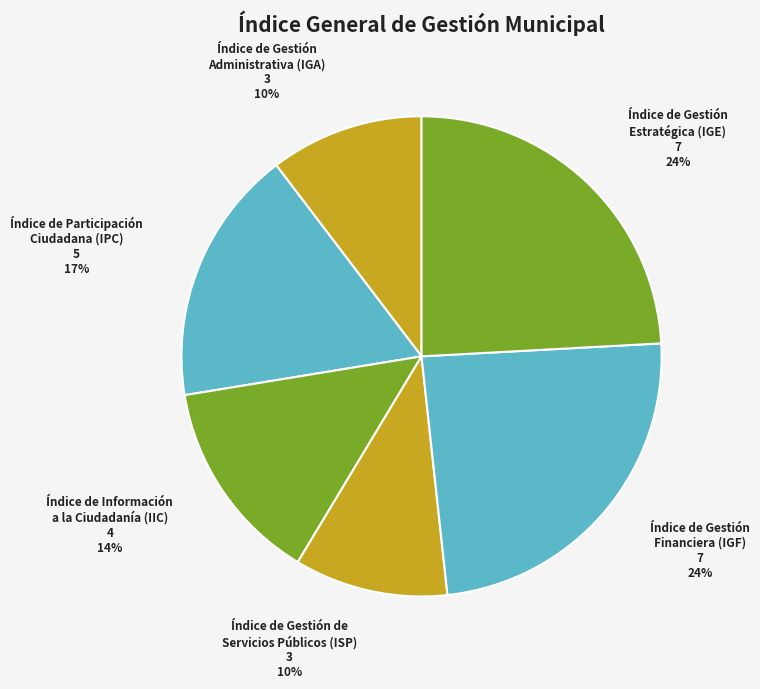

To the nearest percent, what is the difference between the Índice de Gestión Estratégica (IGE) and Índice de Gestión Administrativa (IGA) slice percentages?

14%